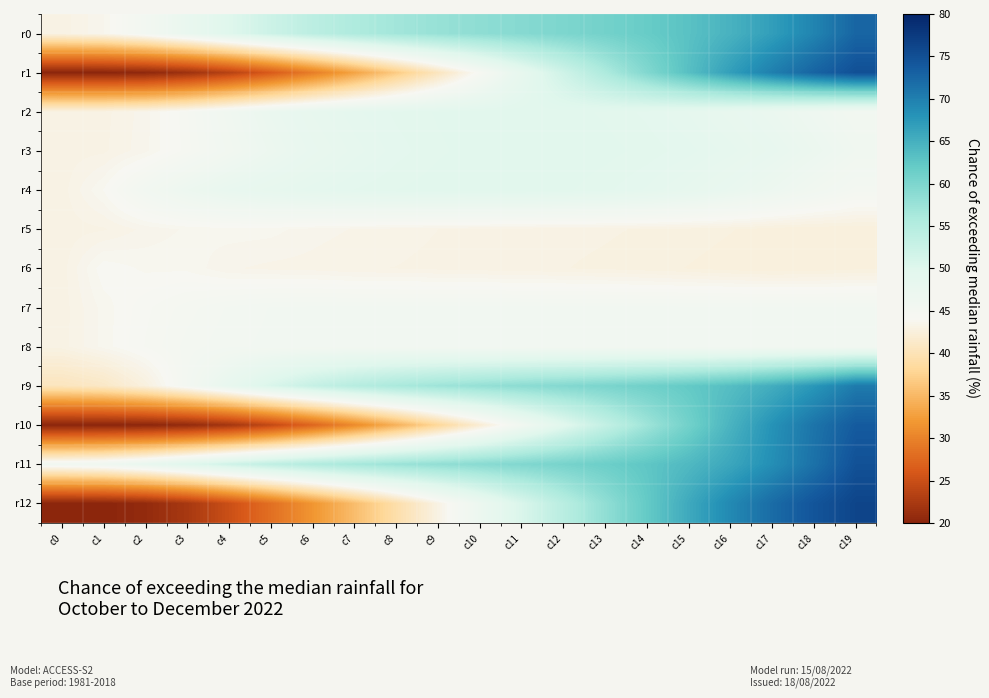

Which series has the widest spread of values?

r12